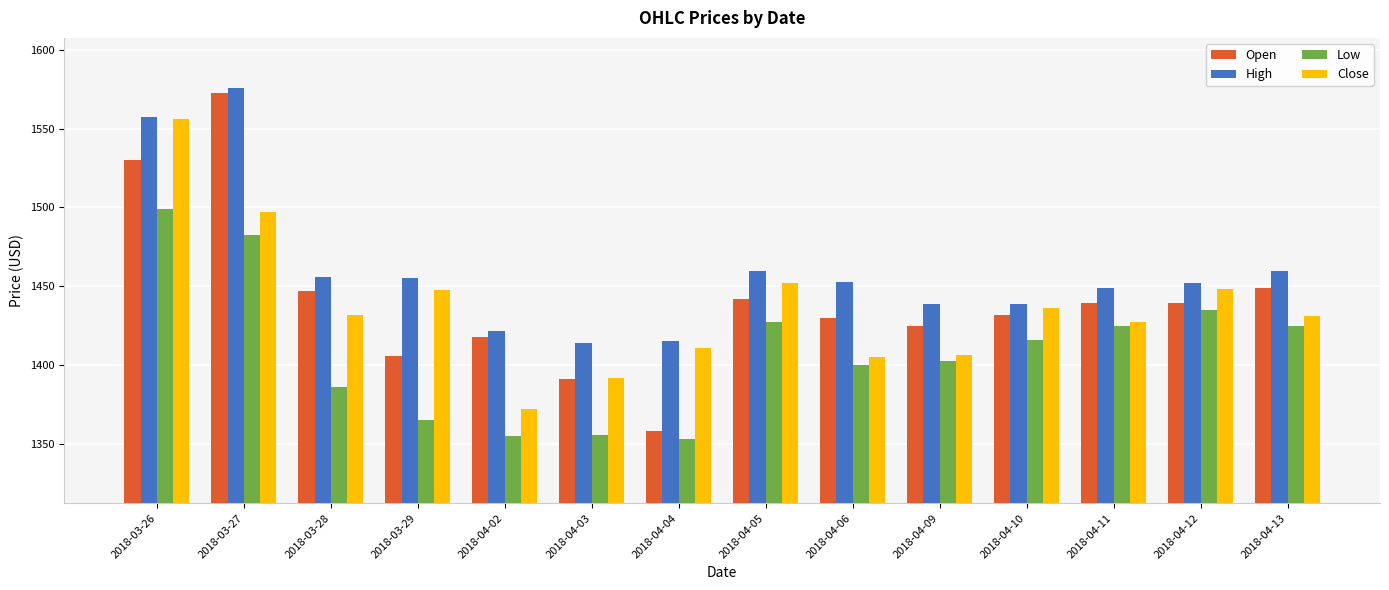

Between 2018-04-04 and 2018-04-11, which series saw the biggest shift?

Open